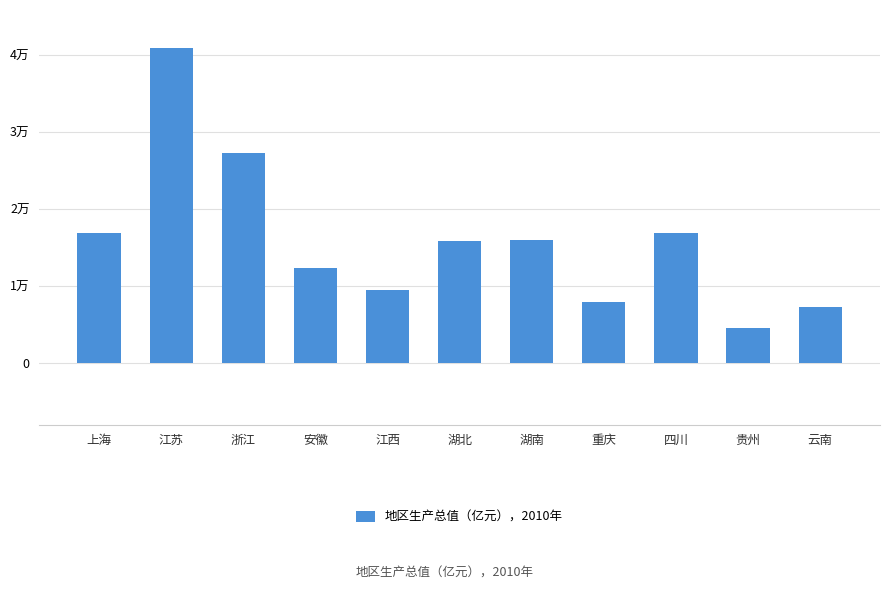

At which category does the chart reach its minimum across all series?

贵州